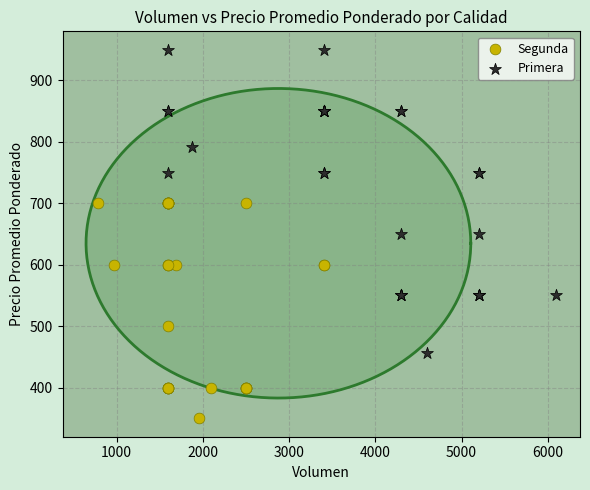

Which series reaches the maximum Y coordinate?

Primera